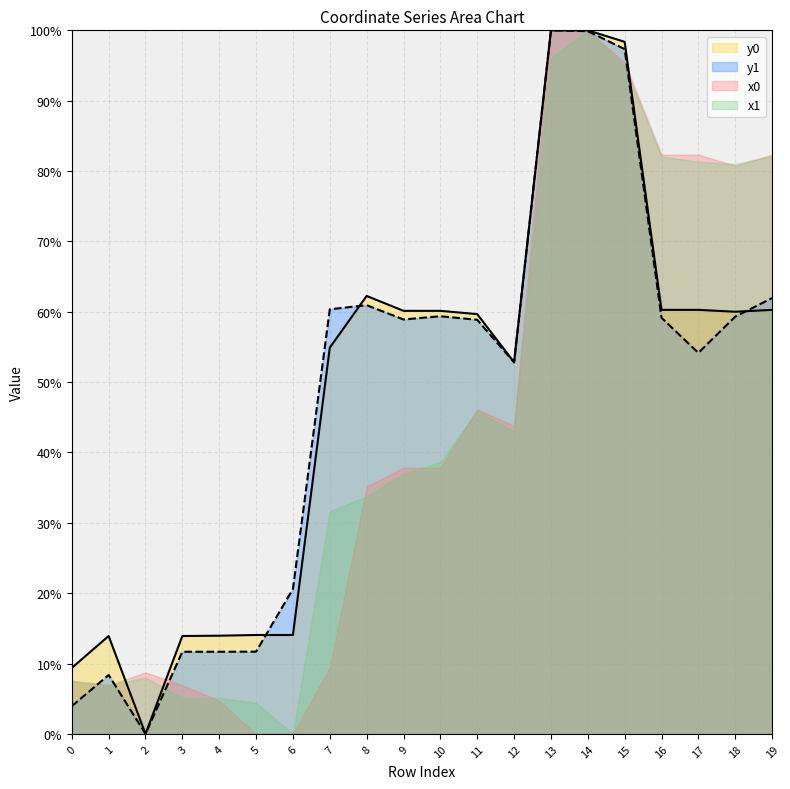

True or false: y0 and y1 intersect in this chart.

True